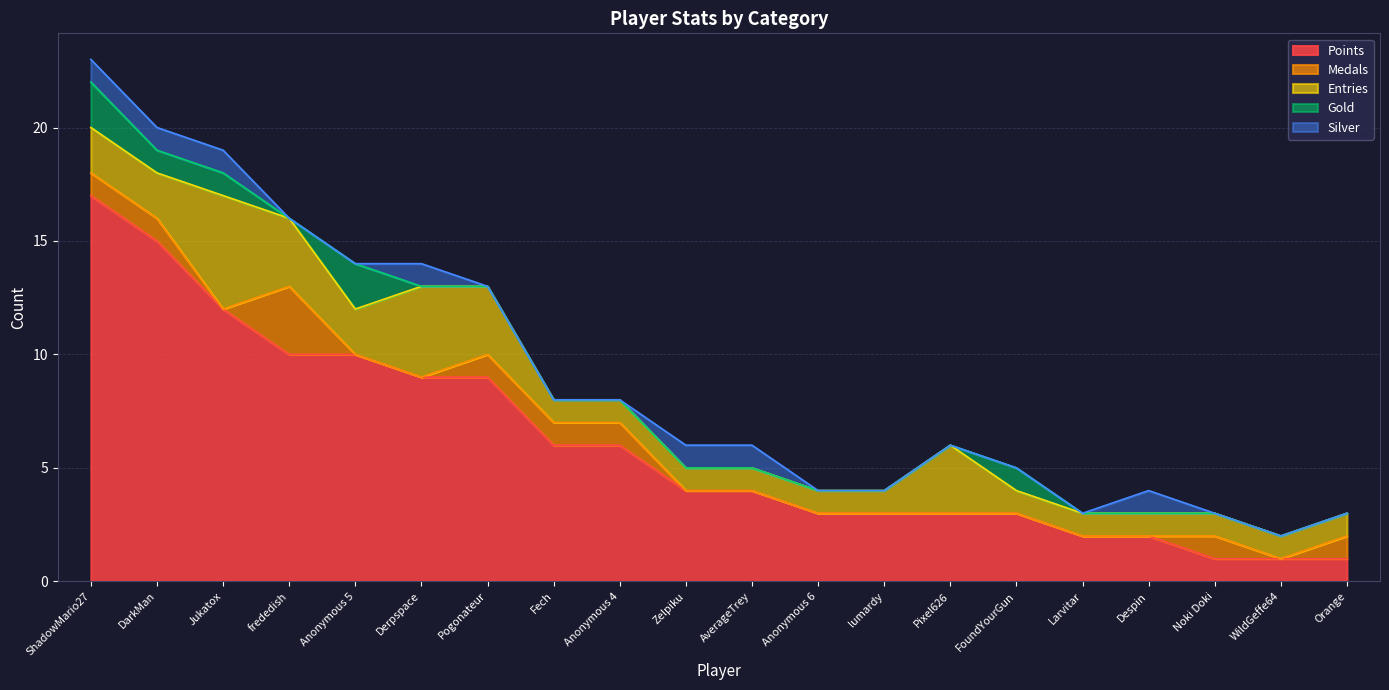

True or false: Medals and Entries intersect in this chart.

False